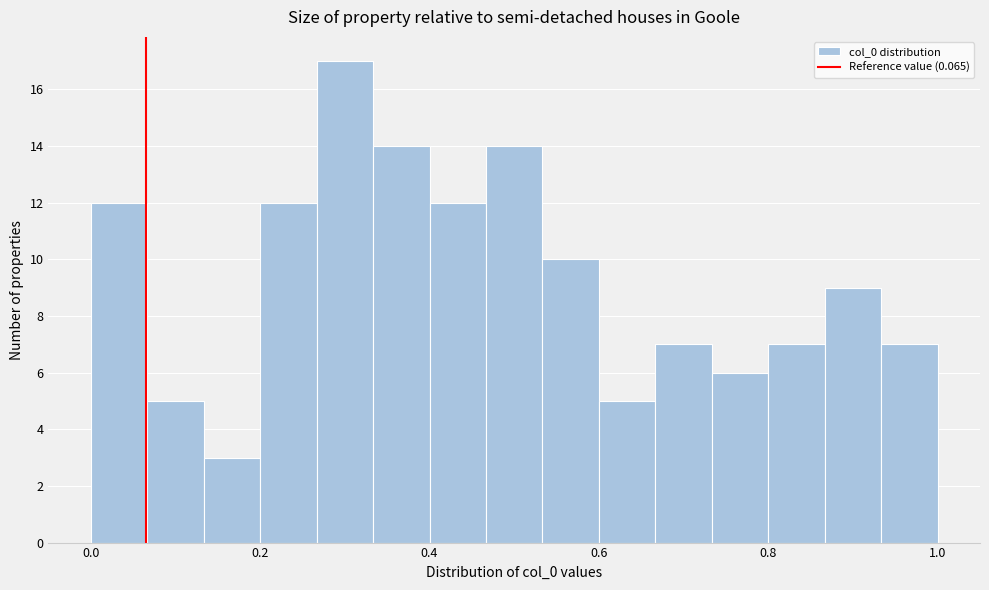

Read against the x-axis, roughly where is the centre of the tallest bar?

0.30